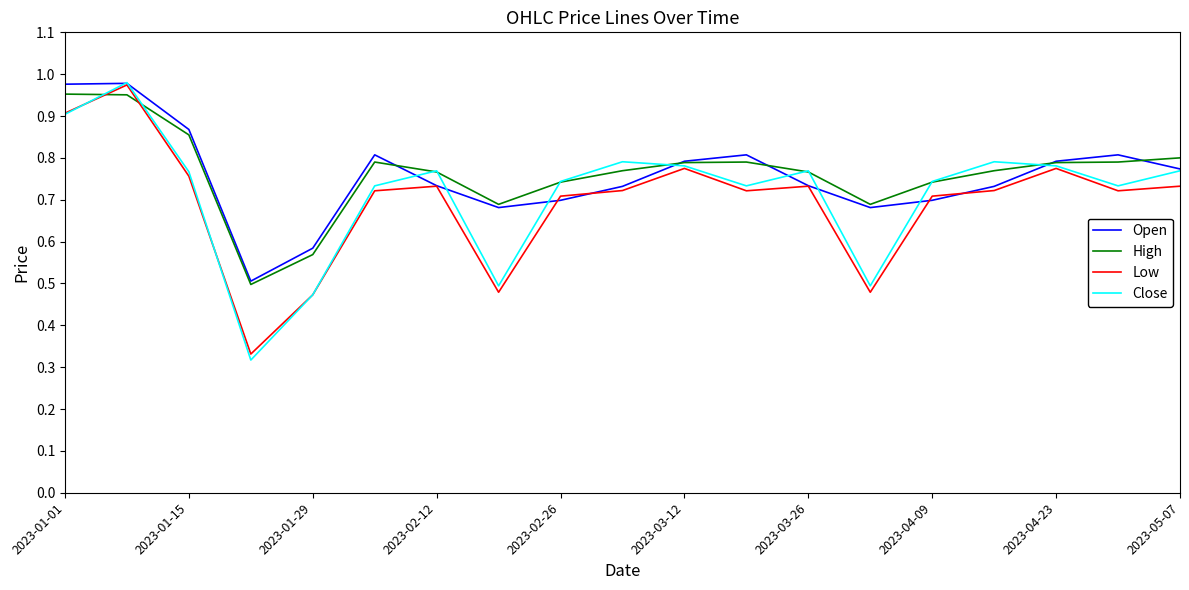

What are all the series names shown in the legend?

Open, High, Low, Close